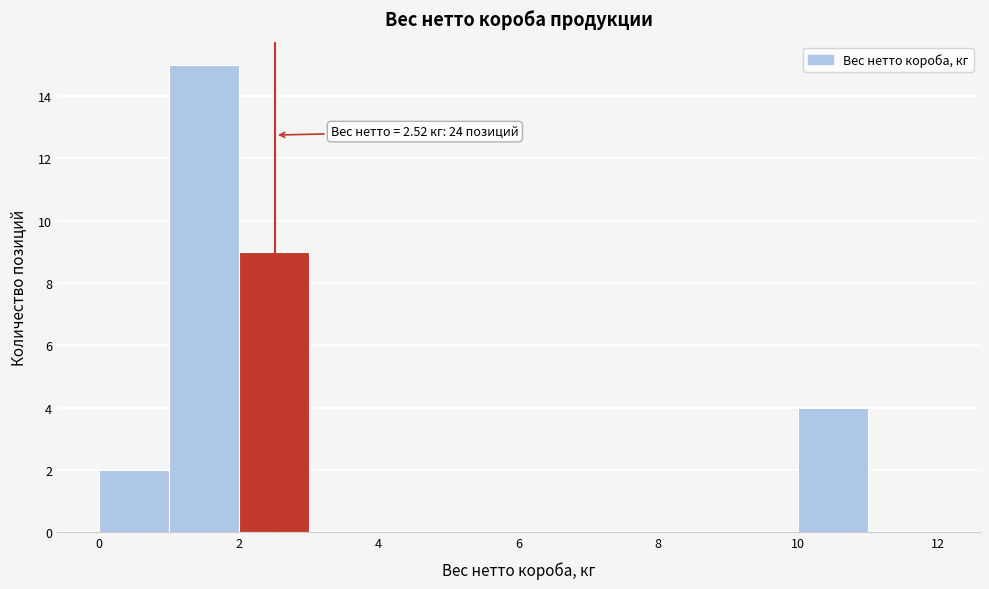

Over which range of the x-axis is the bar tallest?

1 to 2